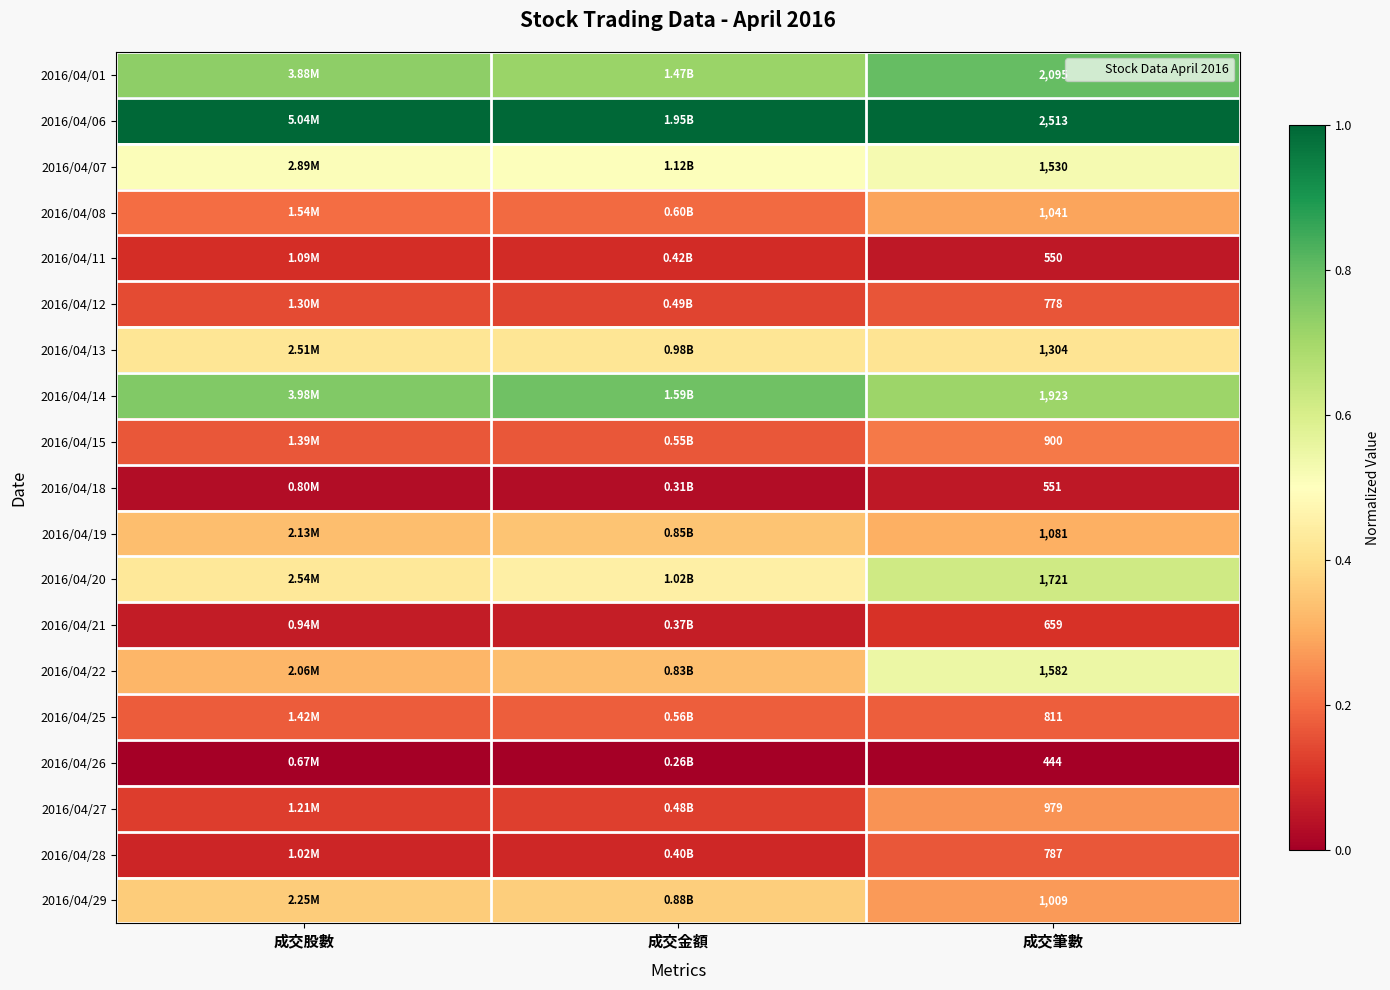

At which category does the chart reach its minimum across all series?

成交股數